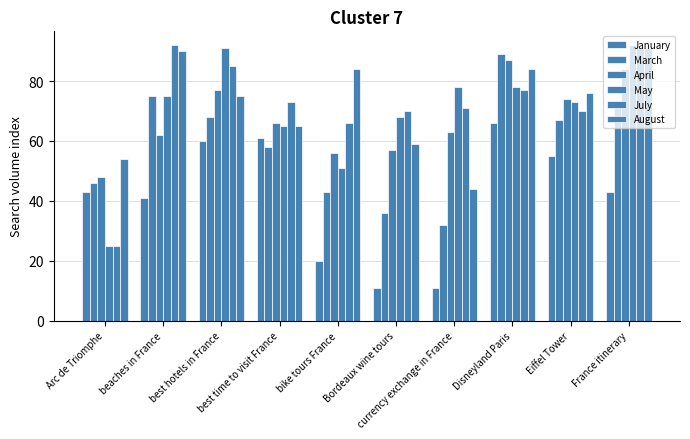

List the labels in order of May value, smallest first.

Arc de Triomphe, bike tours France, best time to visit France, Bordeaux wine tours, Eiffel Tower, beaches in France, currency exchange in France, Disneyland Paris, best hotels in France, France itinerary